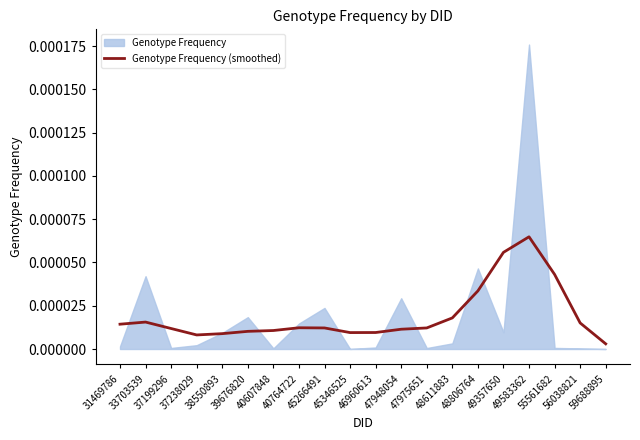

True or false: the data shows 0.0 at 45346525.

False